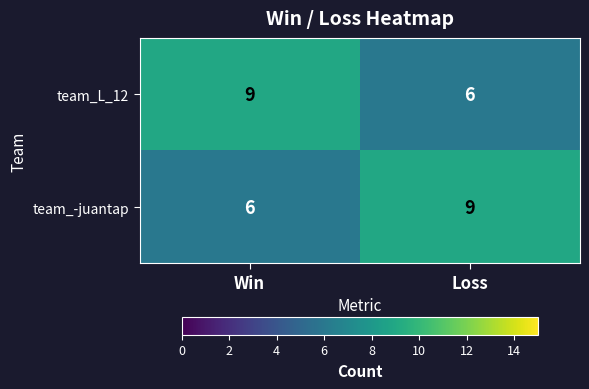

What is the difference between the maximum and minimum values in the team_L_12 series?

3